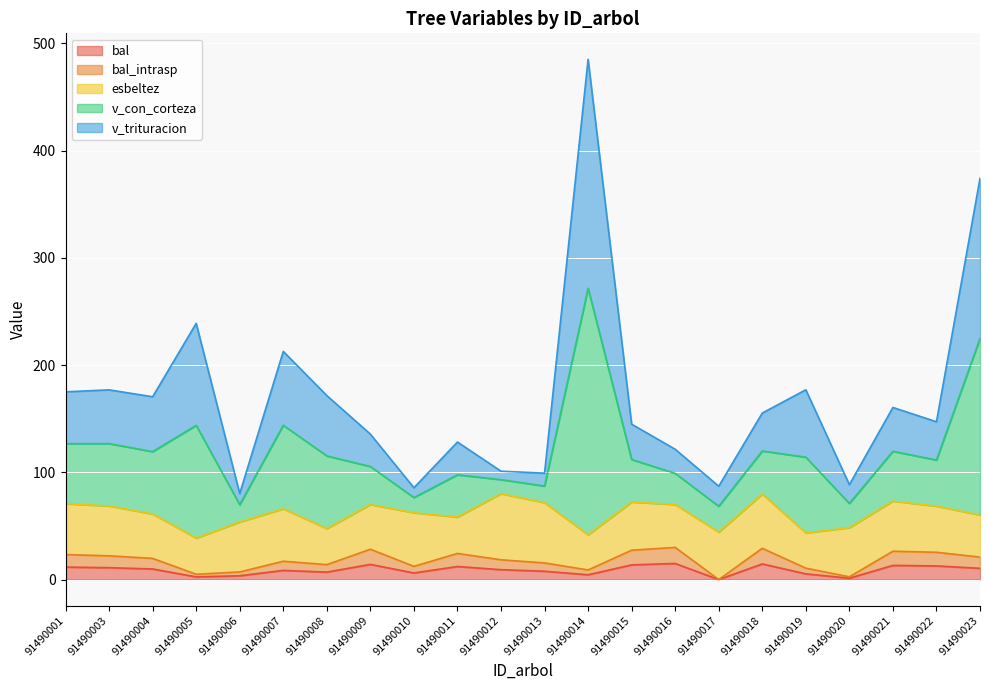

What is the value of the bal point at the 6th from the left?

8.5